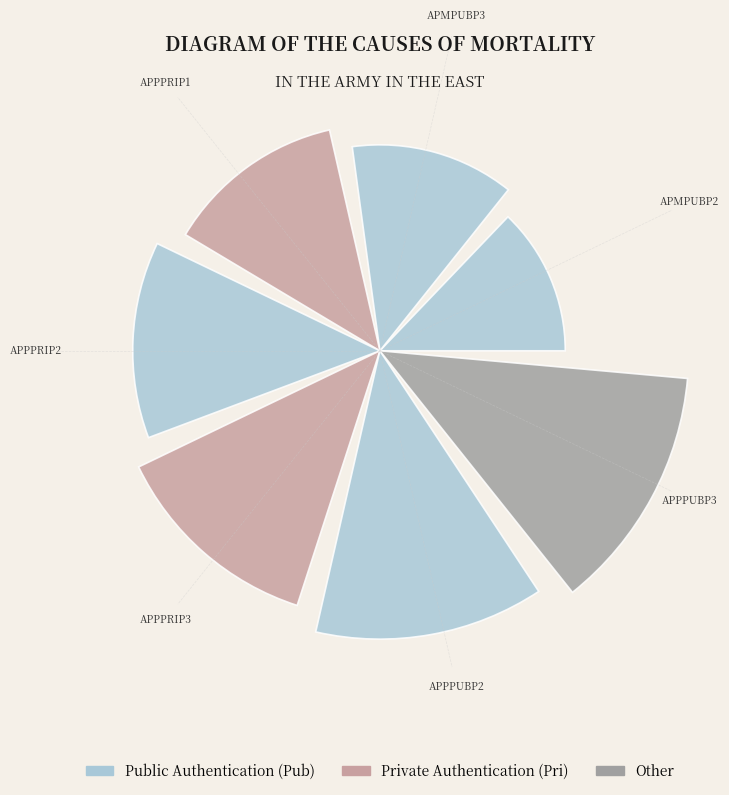

What is the change in value from APPPRIP3 to APPPUBP2?

+0.1